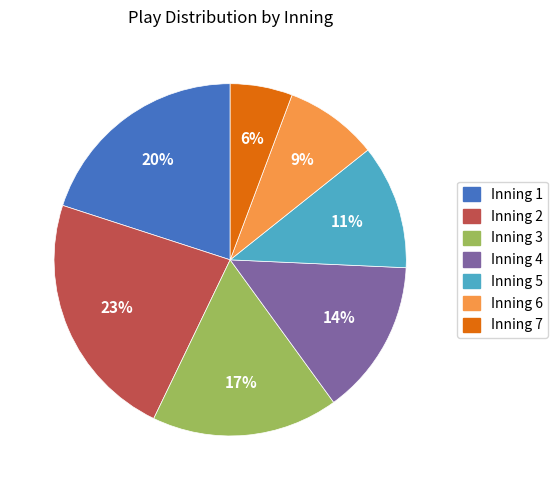

Between Inning 4 and Inning 7, which is larger?

Inning 4